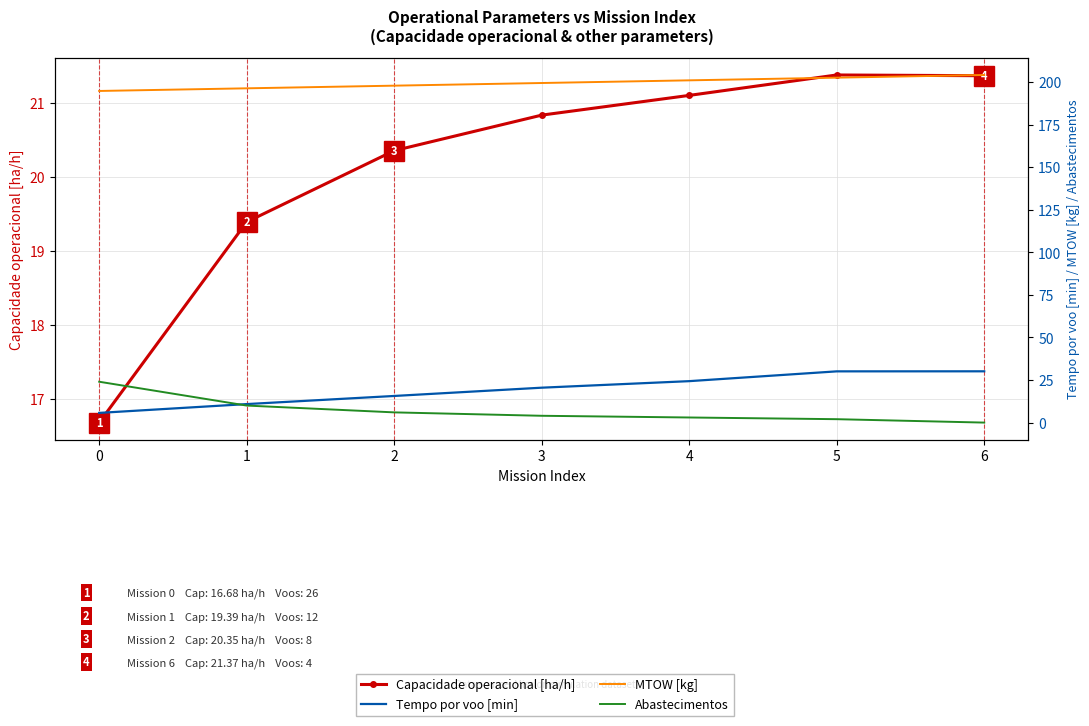

What are all the series names shown in the legend?

Capacidade operacional [ha/h], Tempo por voo [min], MTOW [kg], Abastecimentos